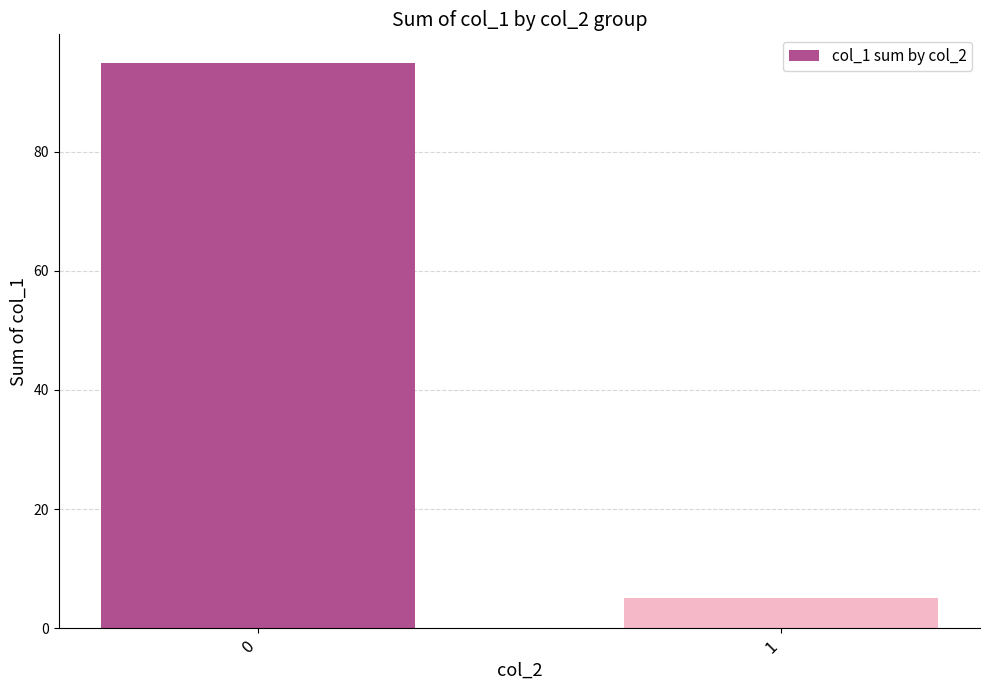

Reading left to right, transcribe all the data shown in this chart.

0=95	1=5